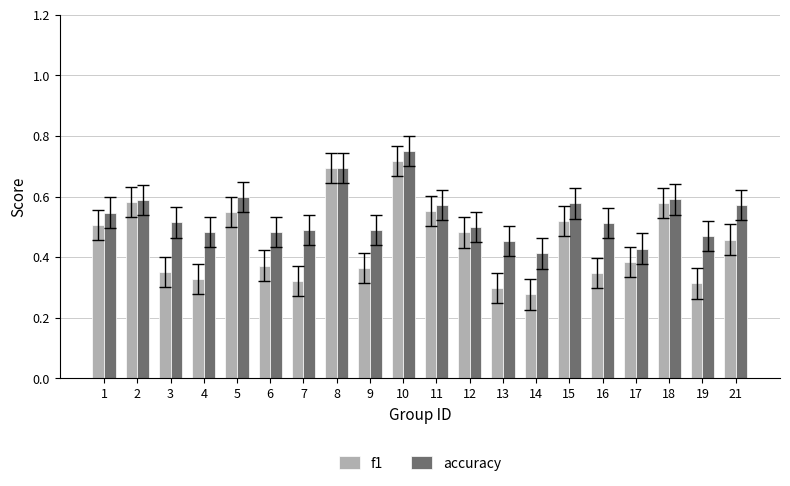

Between 7 and 21, which series saw the biggest shift?

f1